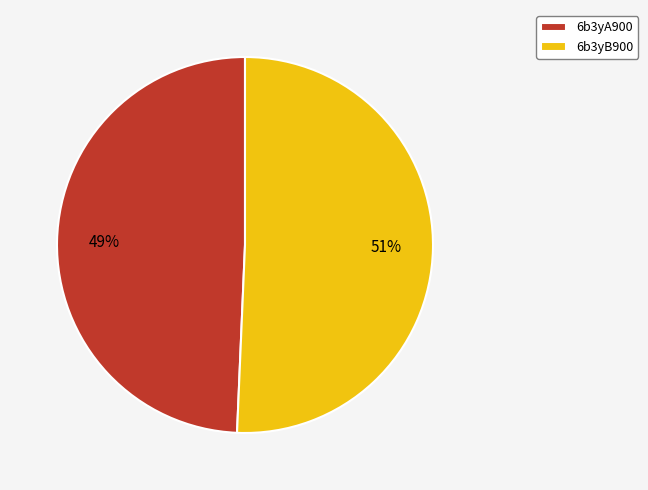

Count the number of slices in the pie.

2